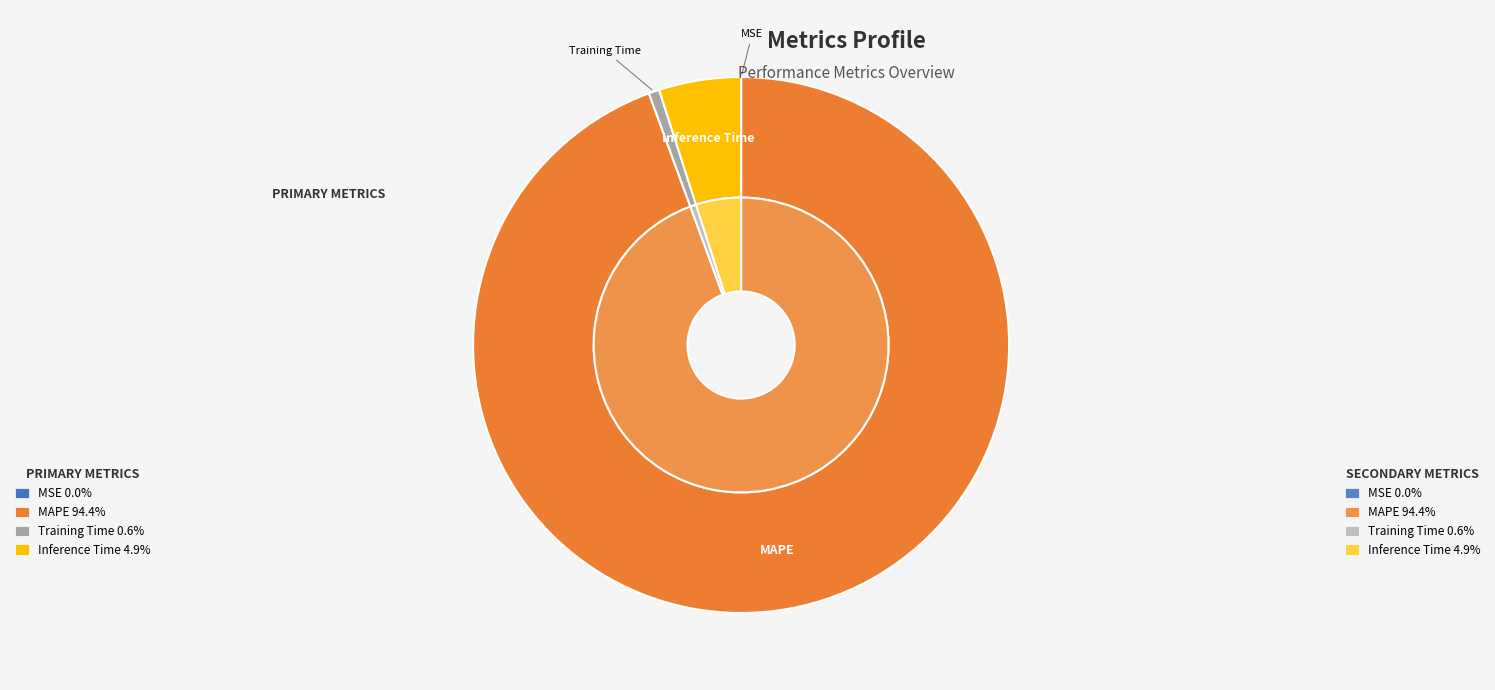

True or false: Inference Time accounts for 1% of the total.

False